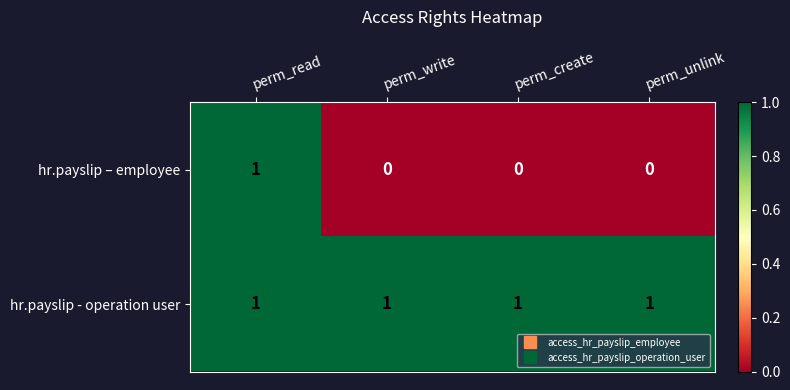

Is it true that hr.payslip – employee equals 0 at perm_create?

True